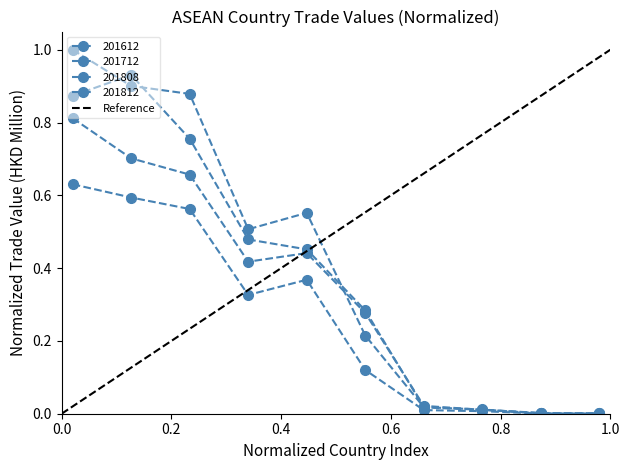

Is this an area chart (filled region under the line)?

No